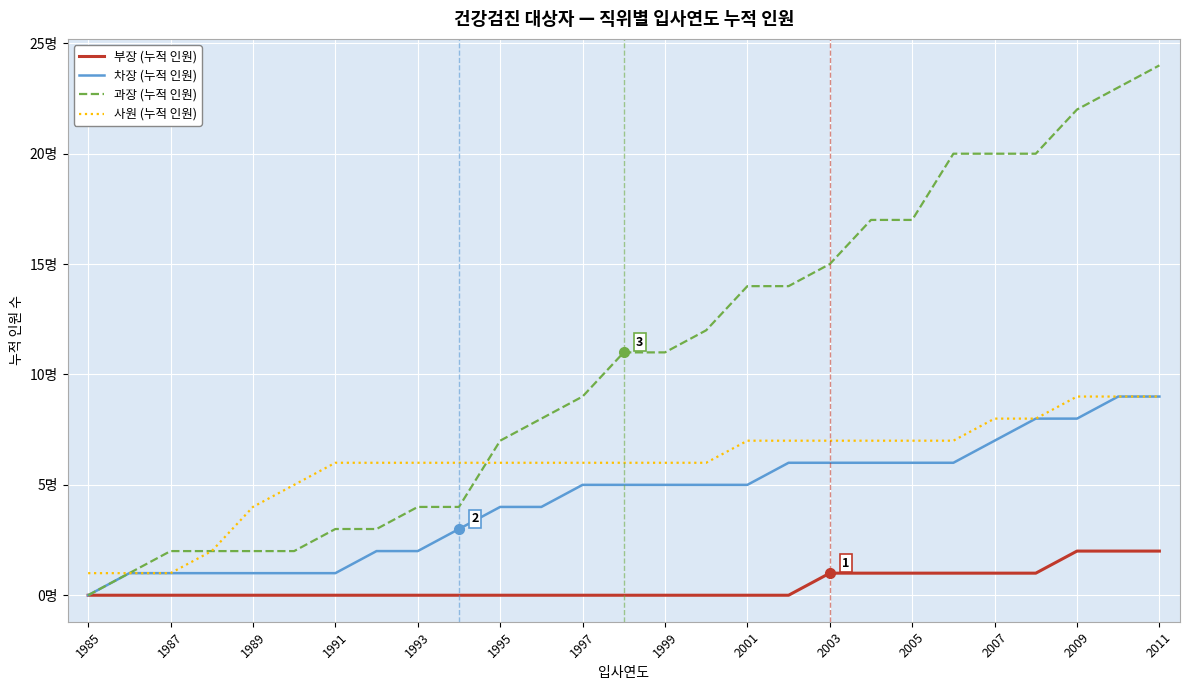

Does the chart display data point markers on the line(s)?

No